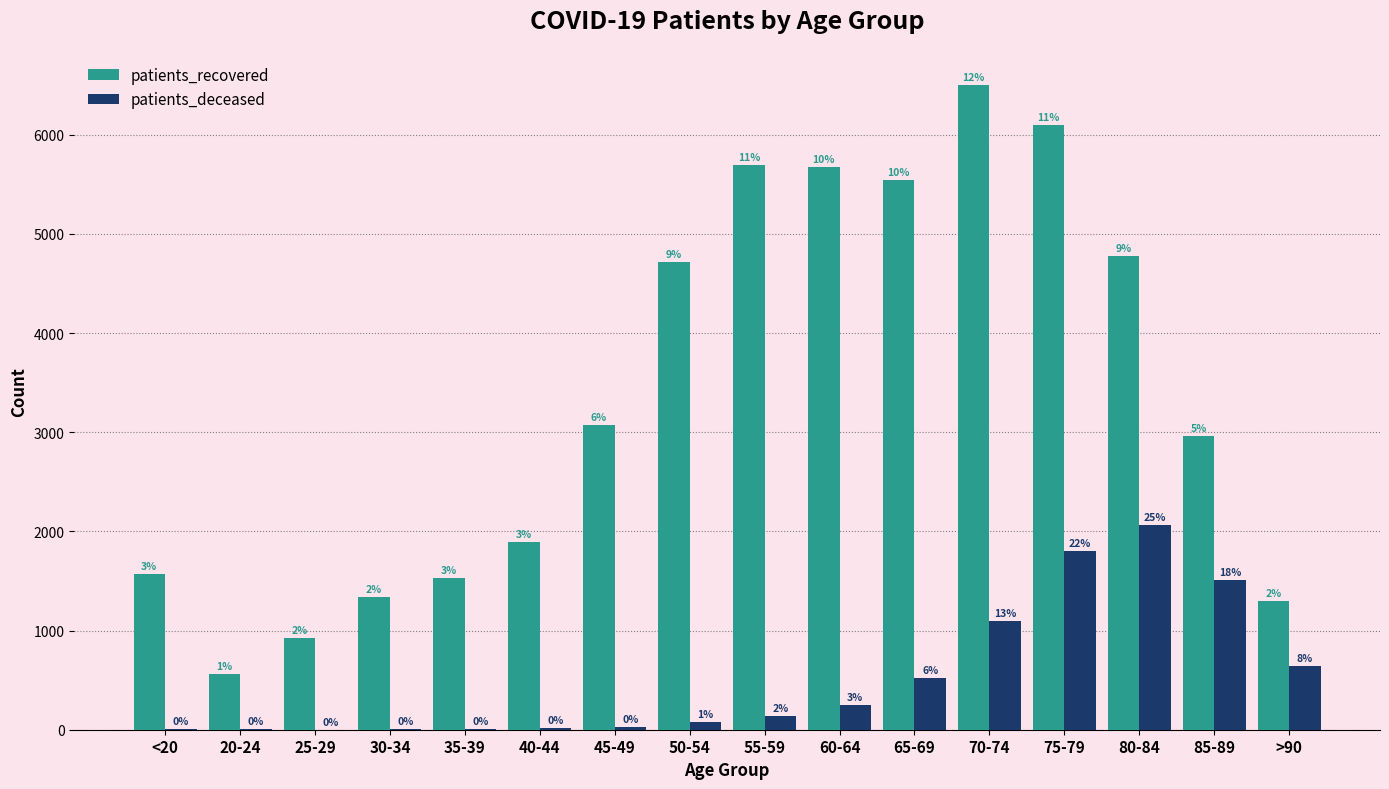

Does the chart contain stacked bars?

No